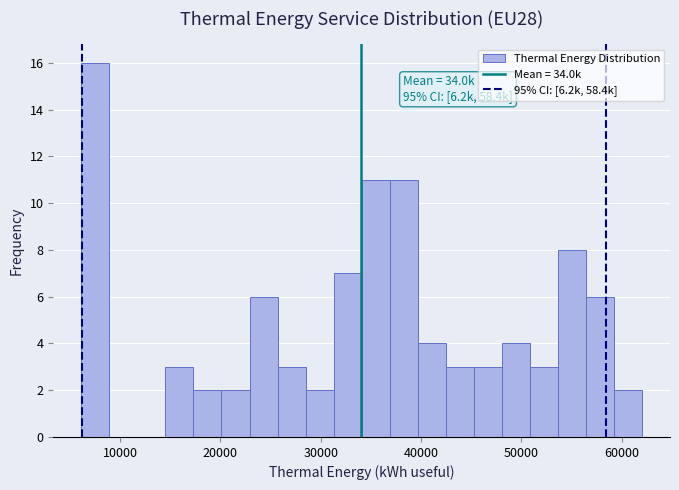

Read against the x-axis, roughly where is the centre of the tallest bar?

8000